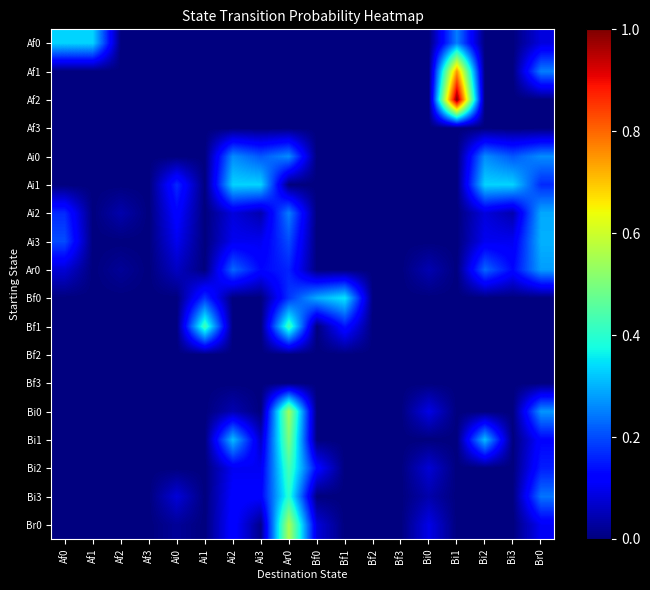

What is the total value across all series at Bi3?

0.8